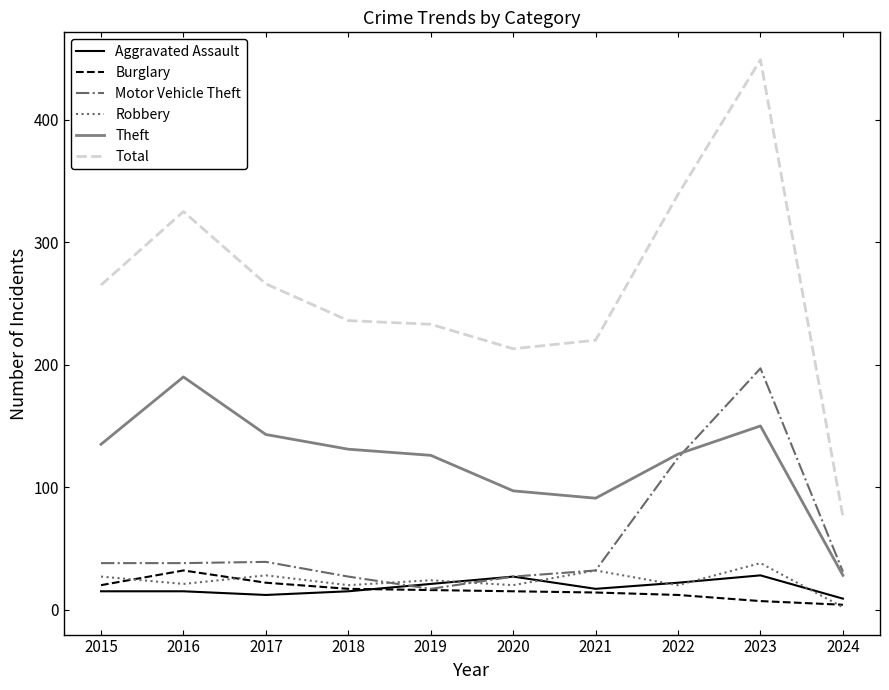

True or false: Burglary and Theft cross at least once.

False